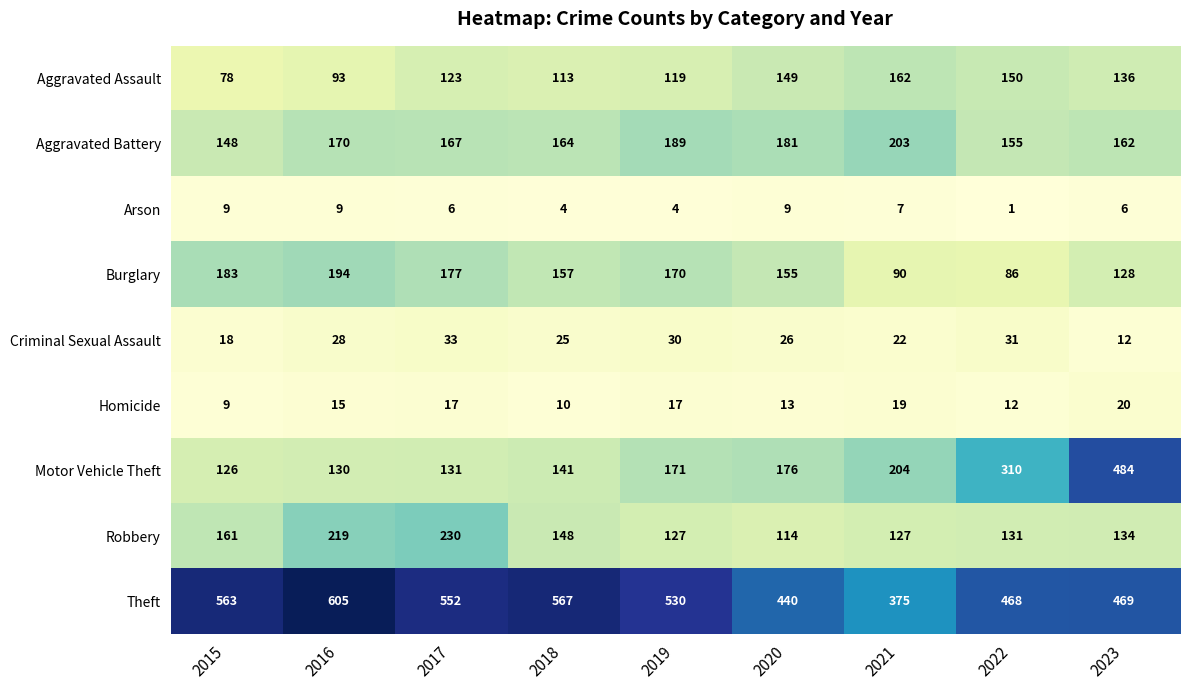

Rank the categories by Aggravated Assault value from highest to lowest.

2021, 2022, 2020, 2023, 2017, 2019, 2018, 2016, 2015